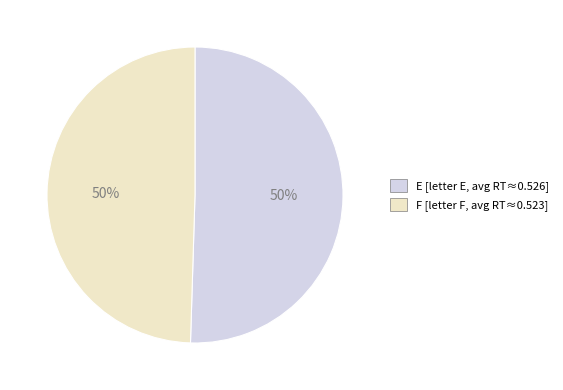

What percentage is the E slice, to the nearest percent?

50%